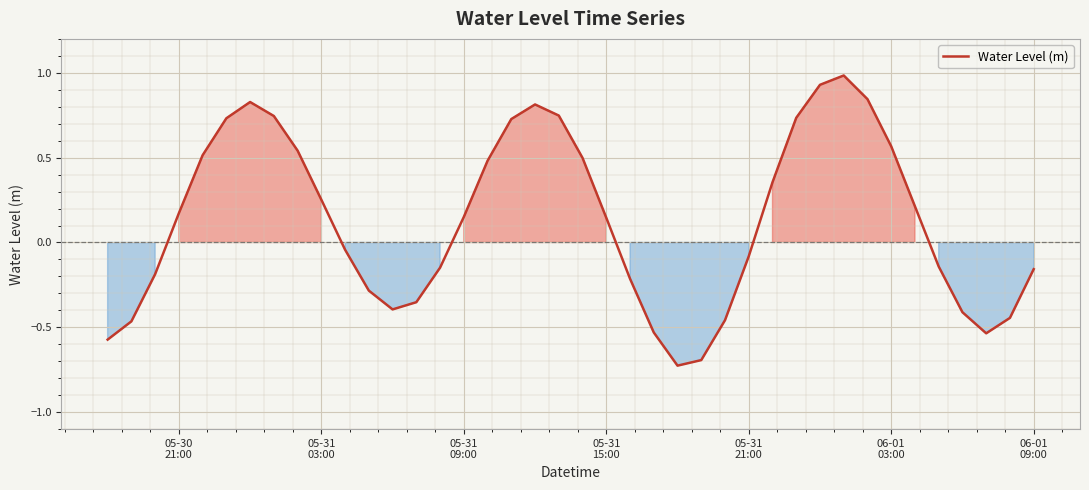

What is the greatest value displayed?

1.0